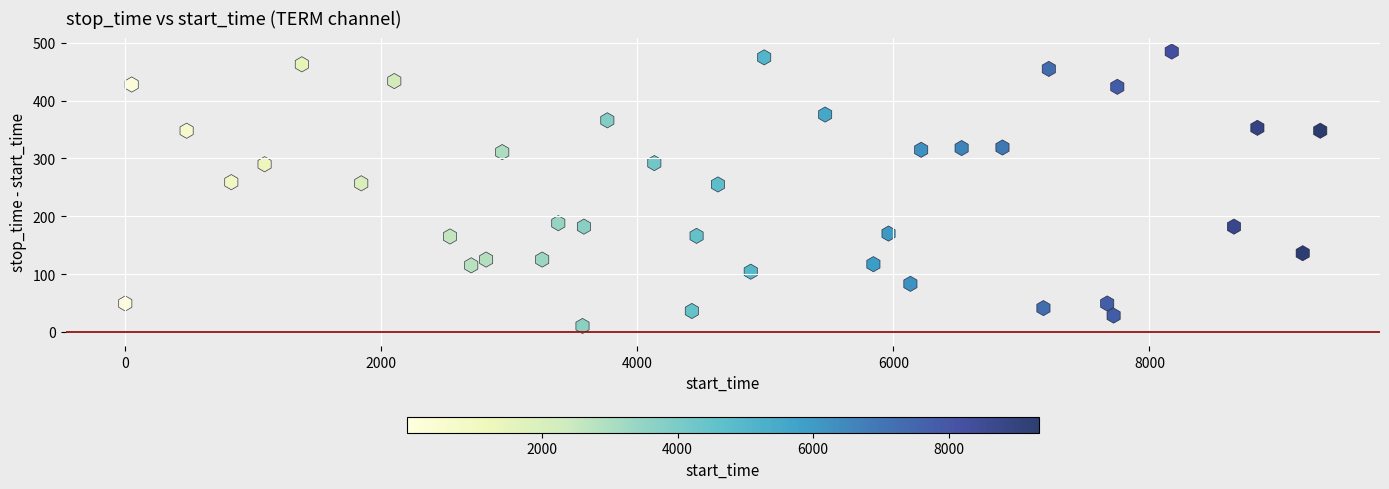

What is the range of X values (max minus min)?

9333